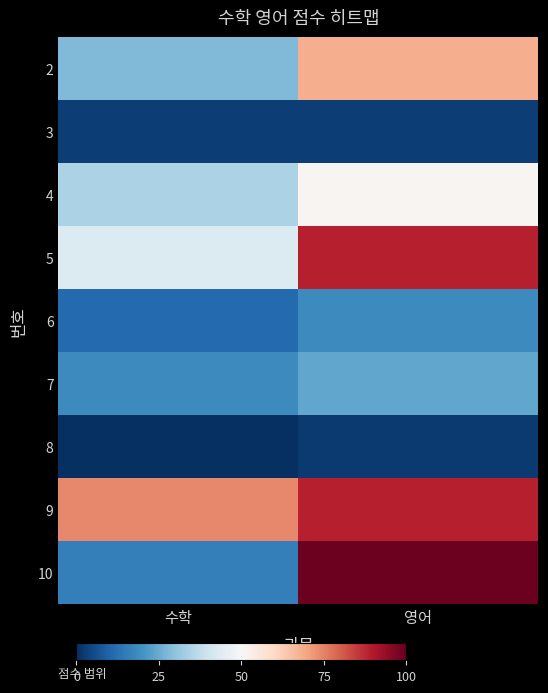

Rank the series by their maximum value, from highest to lowest.

10, 5, 9, 2, 4, 7, 6, 3, 8